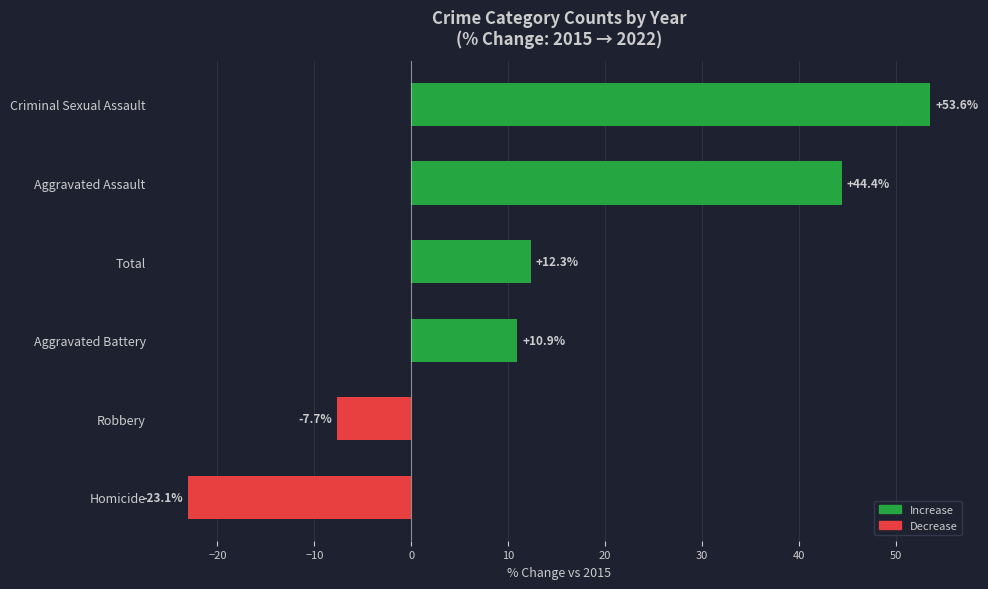

What is the average value?

15.1